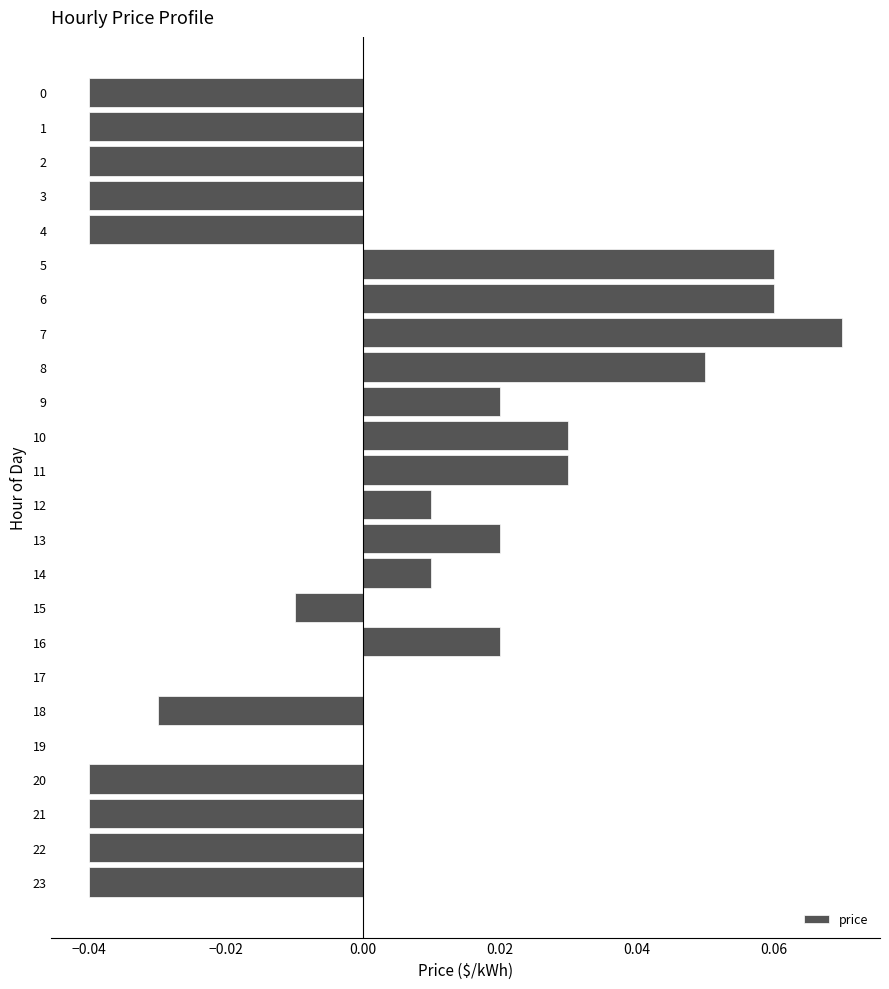

Which category has the highest value across all series?

7